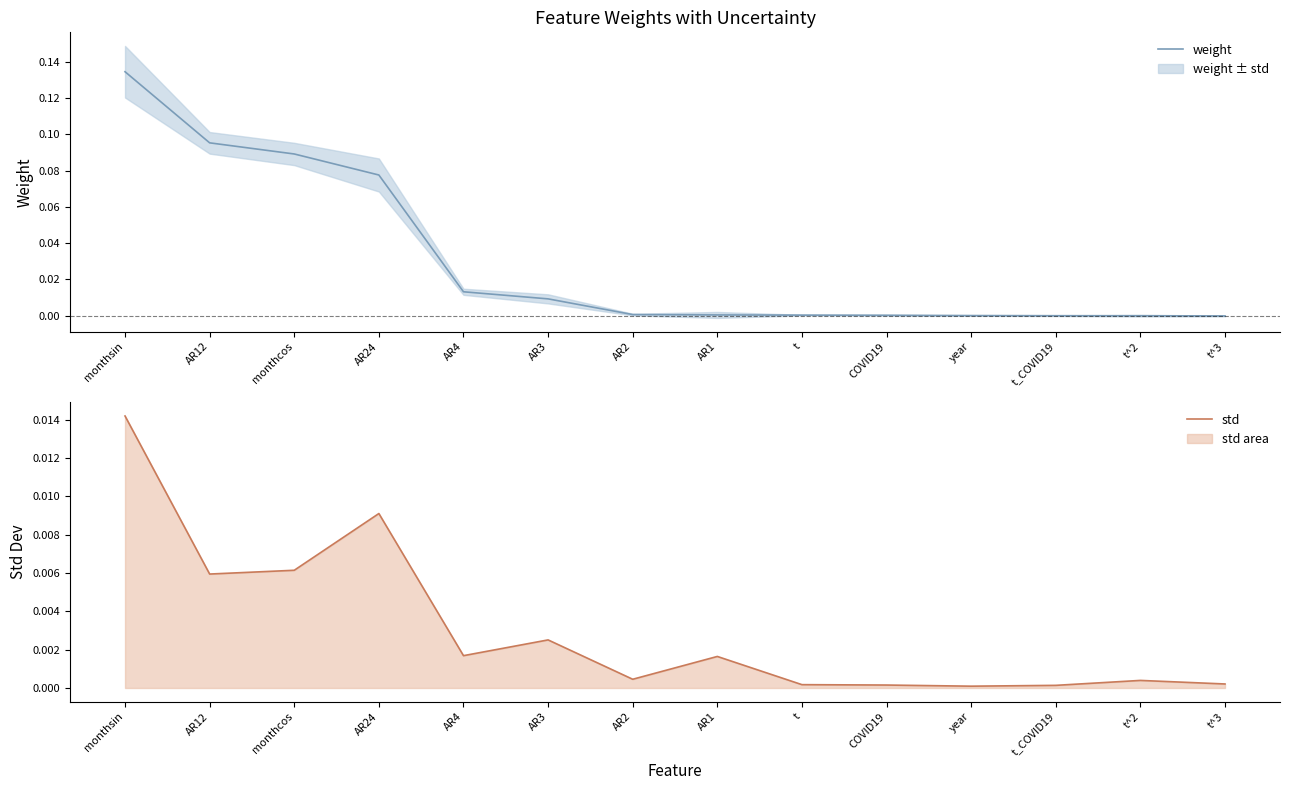

How many negative values does the weight series have?

1